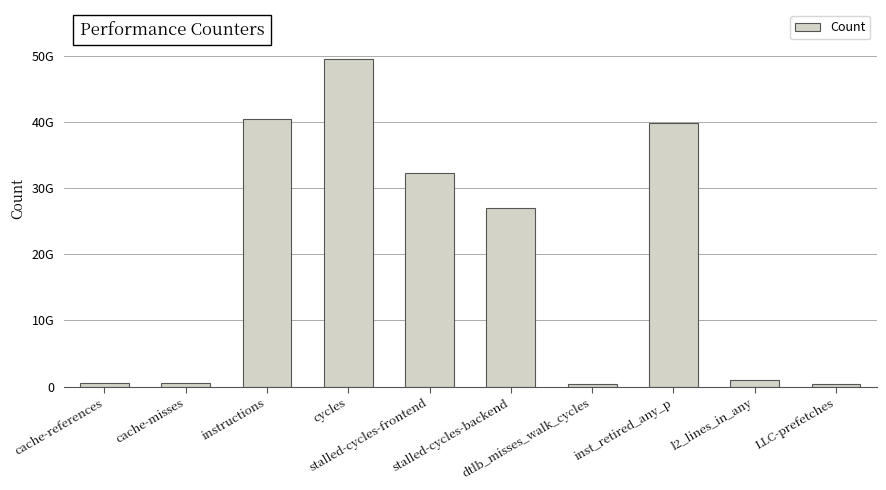

Are the bars horizontal?

No